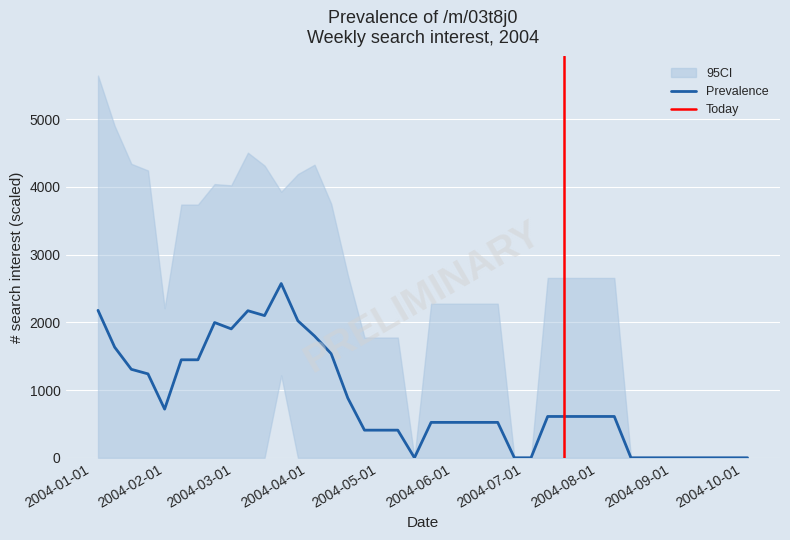

What is the average value?

858.5